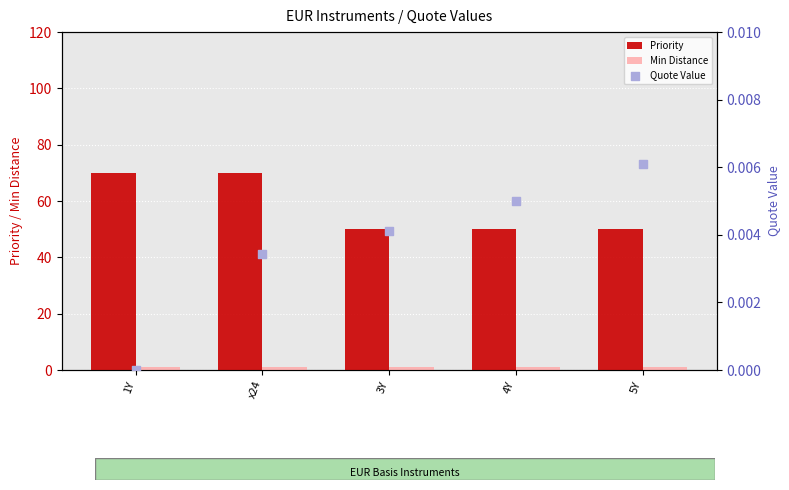

Is the value of Quote Value at 3Y greater than the value of Priority at 1Y?

No